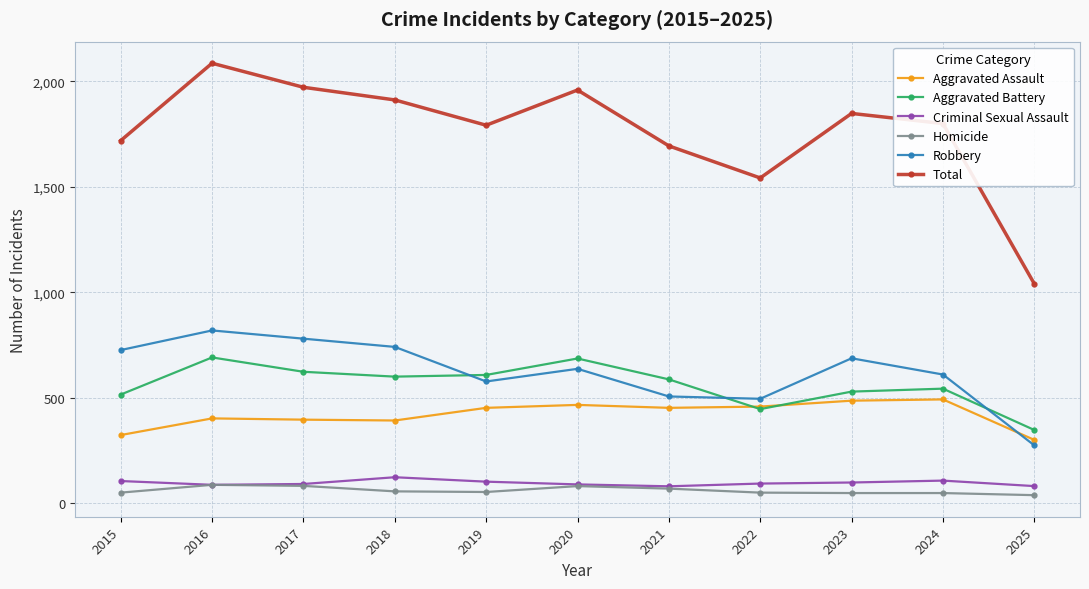

Is it true that Aggravated Assault equals 210 at 2017?

False